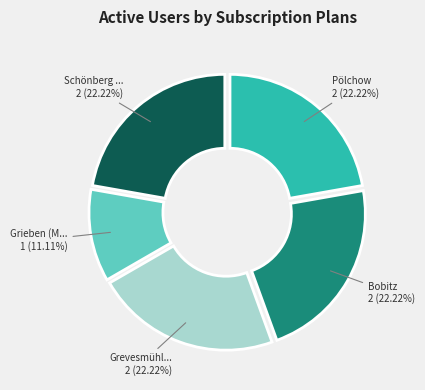

How many slices are in this pie chart?

5